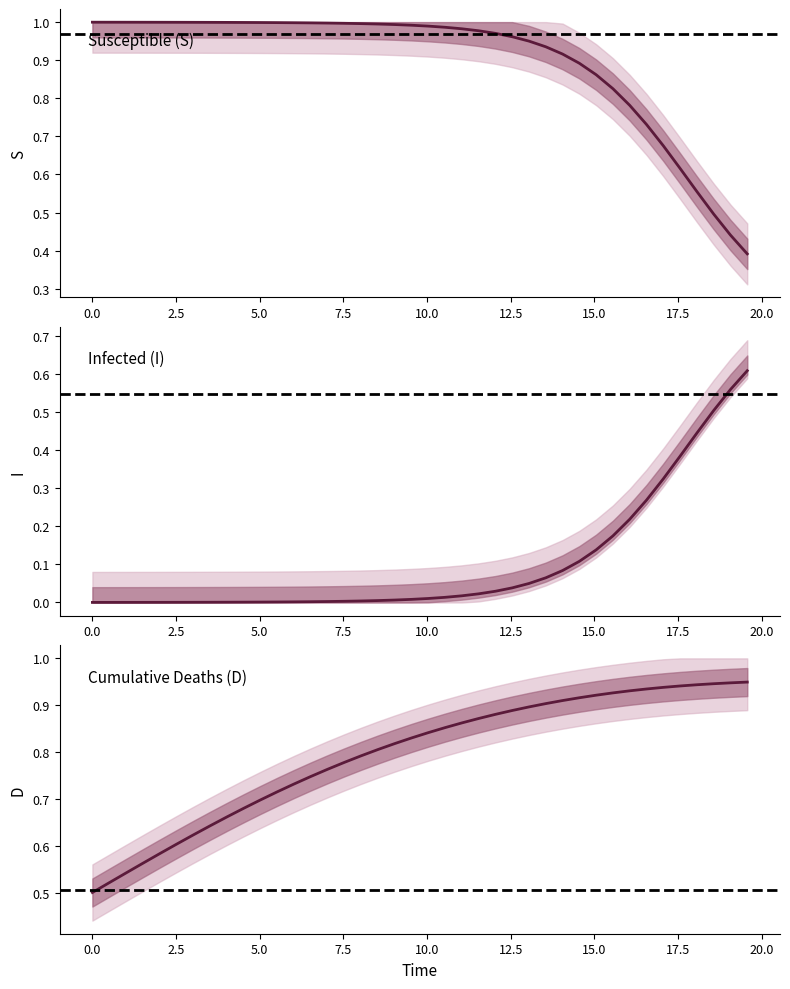

What are all the series names shown in the legend?

S, I, D